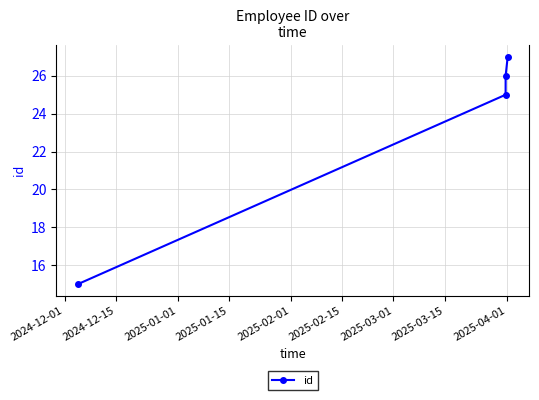

Count the number of data series in this chart.

1